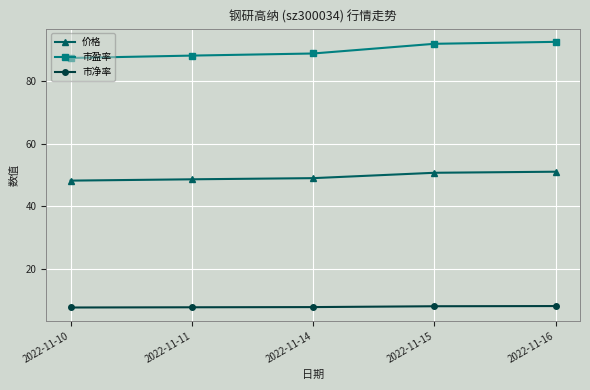

What is the spread (max minus min) of values at 2022-11-10?

79.5